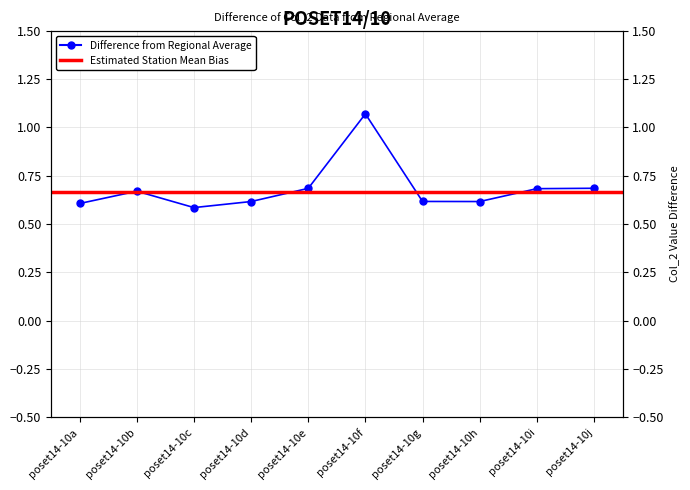

Is it true that the value at poset14-10f is 1.9?

False